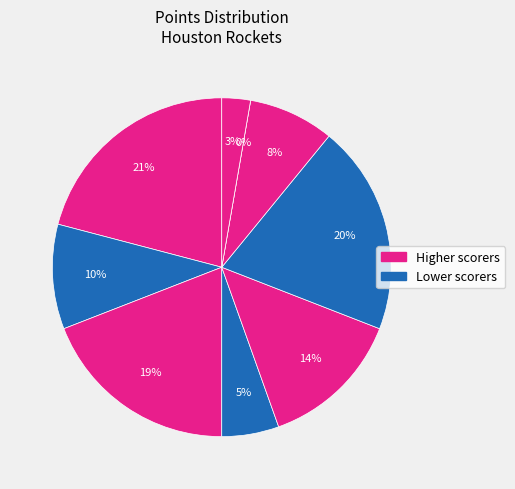

True or false: Jalen Green accounts for 14% of the total.

True